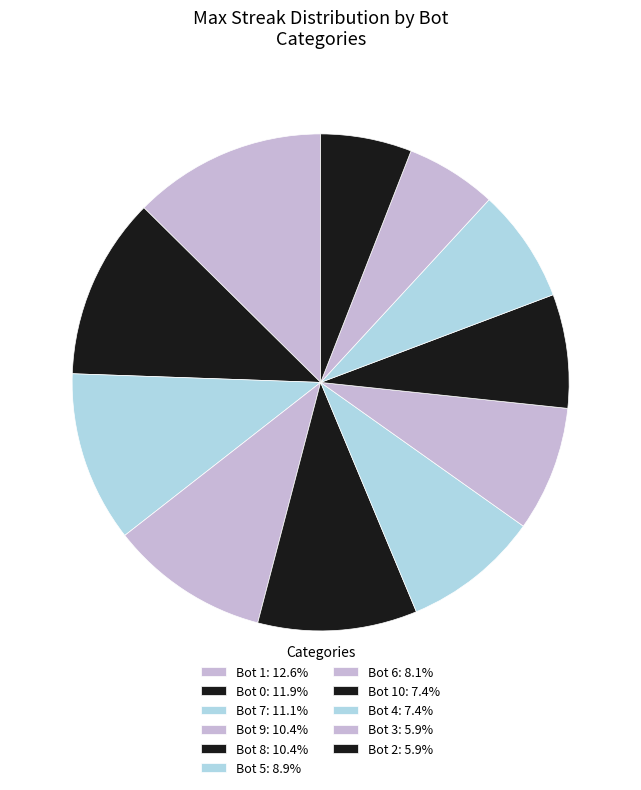

Rank the categories by value from highest to lowest.

1, 0, 7, 9, 8, 5, 6, 10, 4, 3, 2